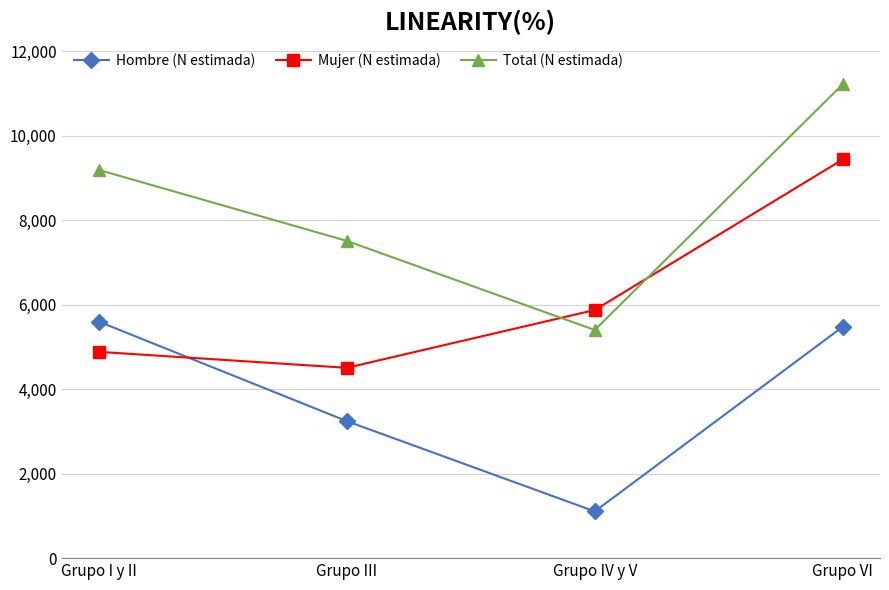

What position from the right is Grupo IV y V?

2